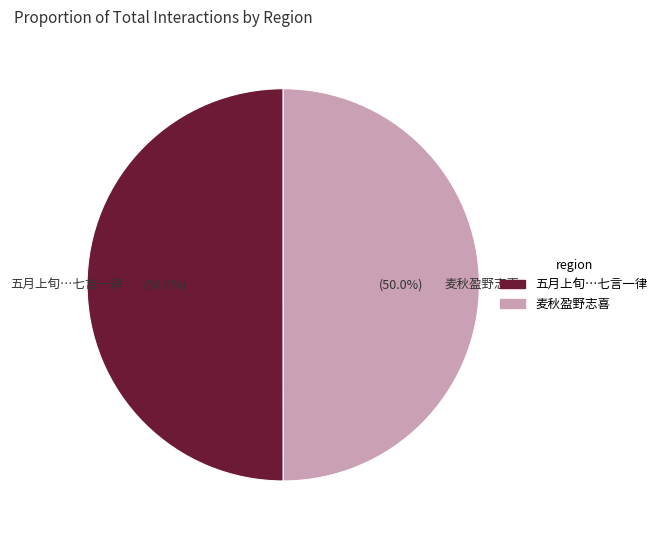

Do 麦秋盈野志喜 and 五月上旬…七言一律 together represent more than half of the pie?

Yes